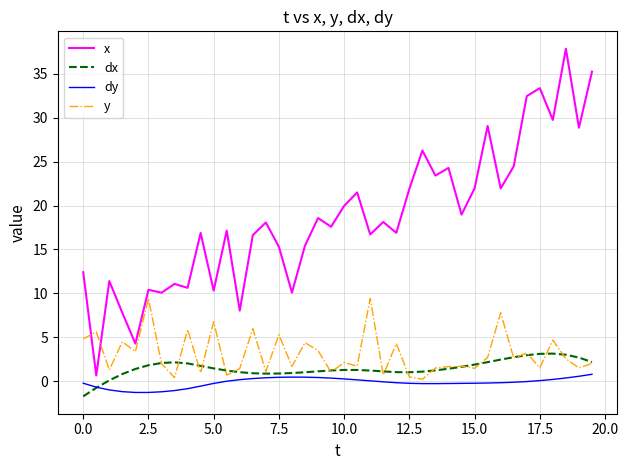

Which series has the largest total across all categories?

x